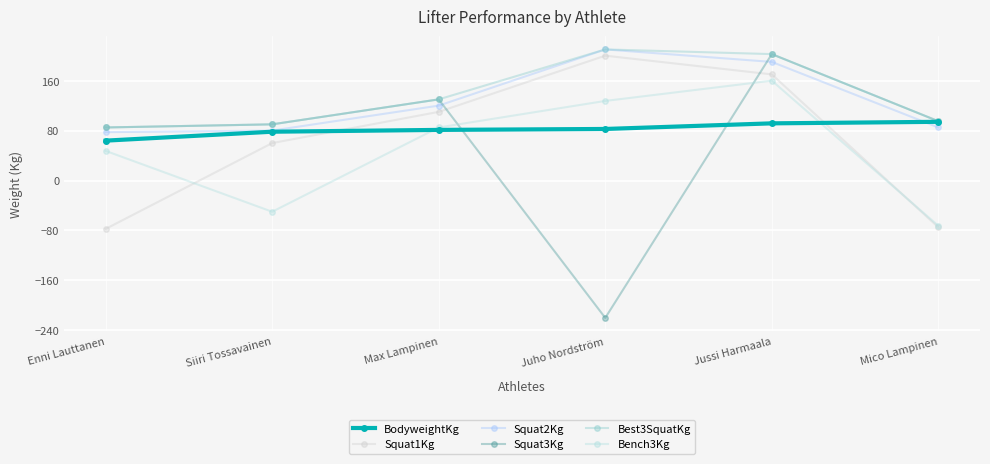

How many values in the Best3SquatKg series are below 130?

3